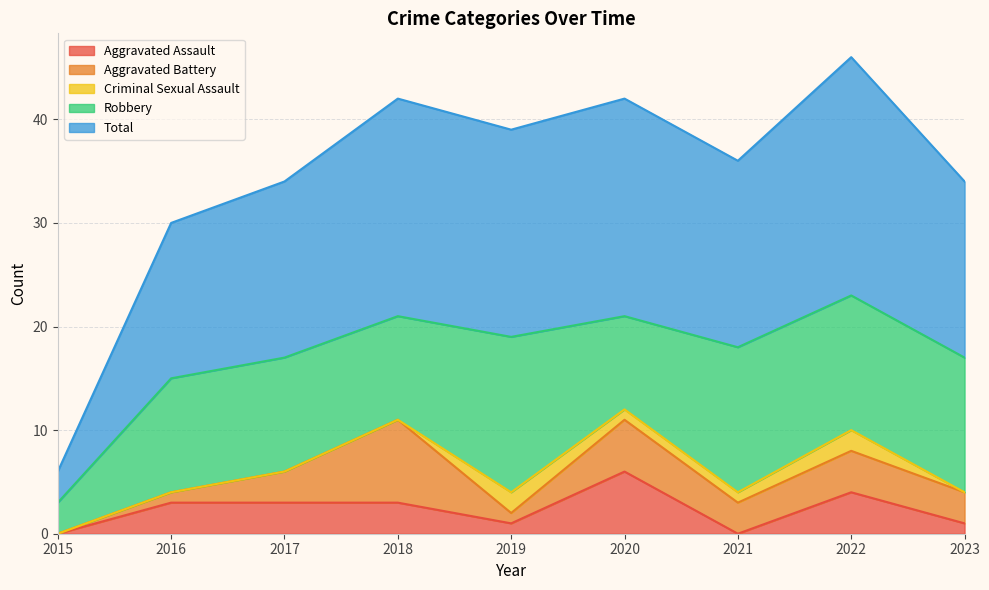

Rank the categories by Aggravated Battery value from highest to lowest.

2018, 2020, 2022, 2017, 2021, 2023, 2016, 2019, 2015